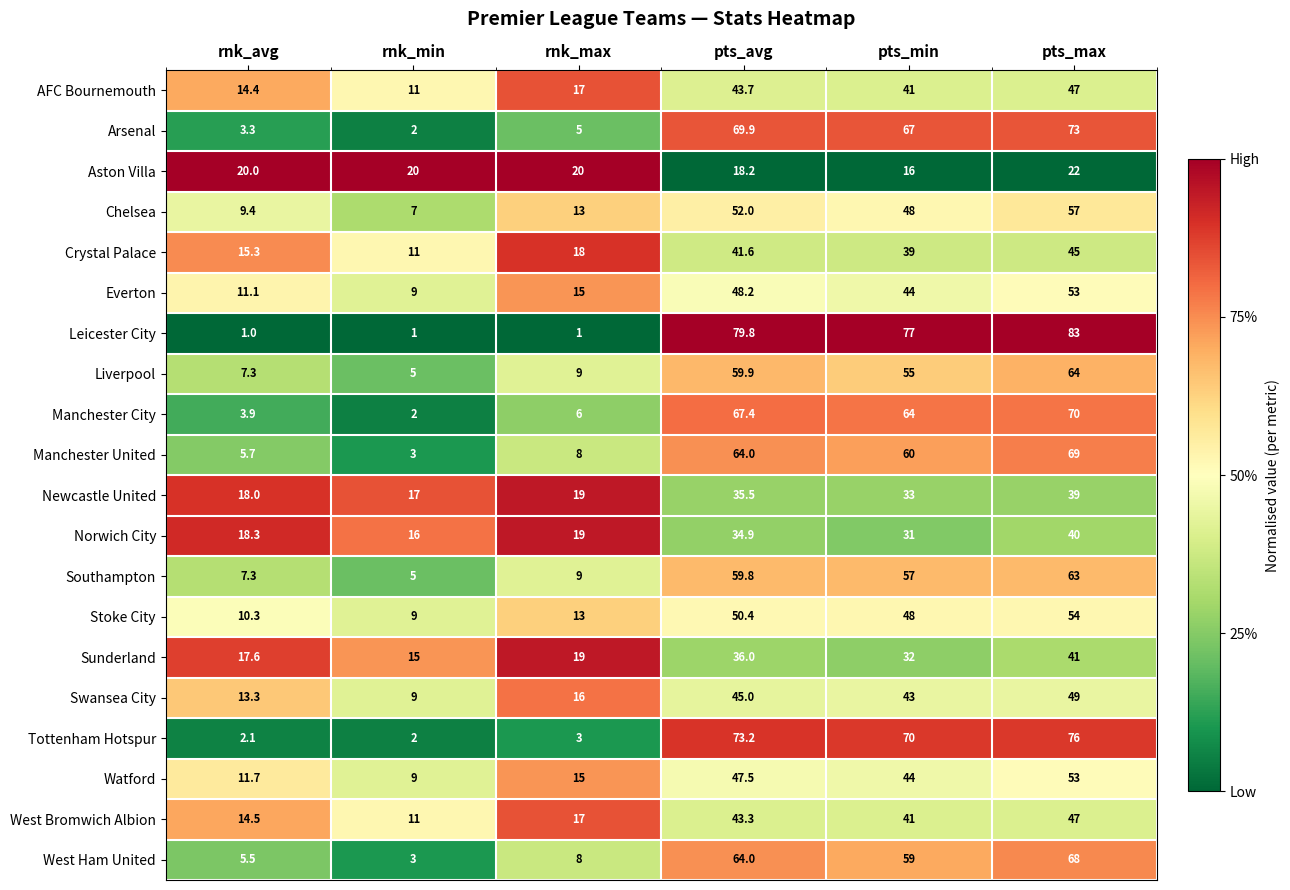

At which category is the sum across all series the highest?

pts_max